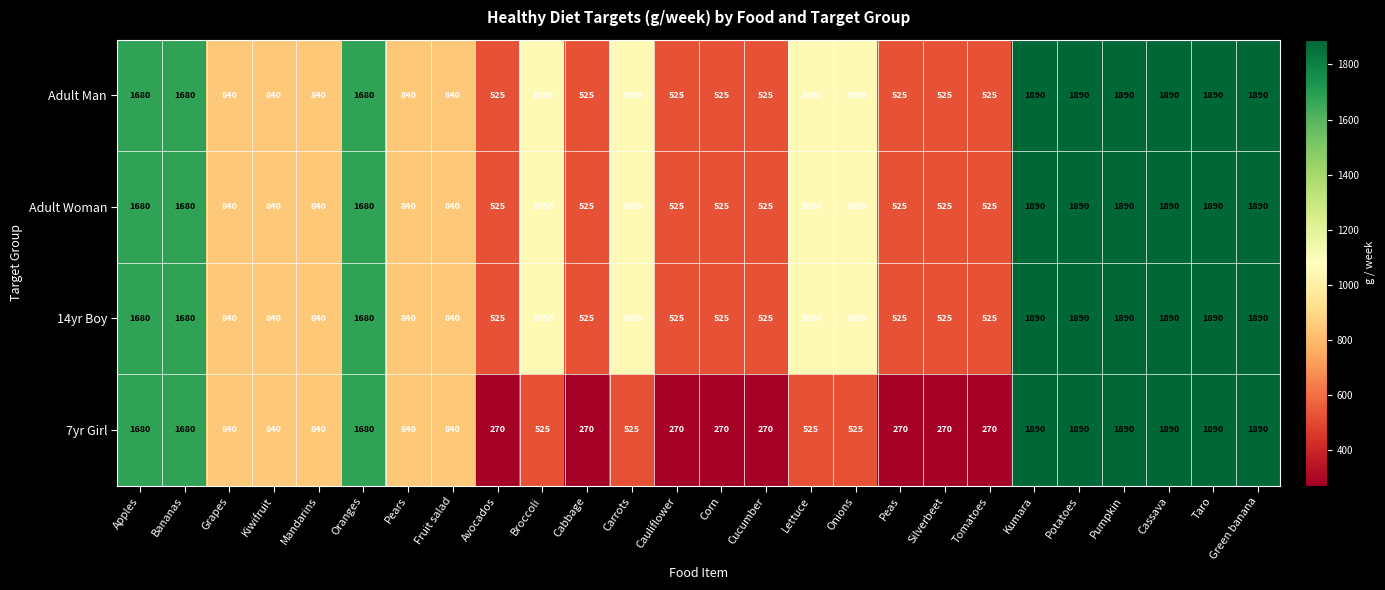

What is the maximum value for 14yr Boy?

1890